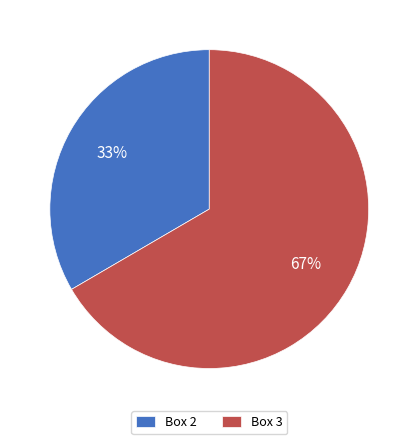

Which slice is the largest?

Box 3